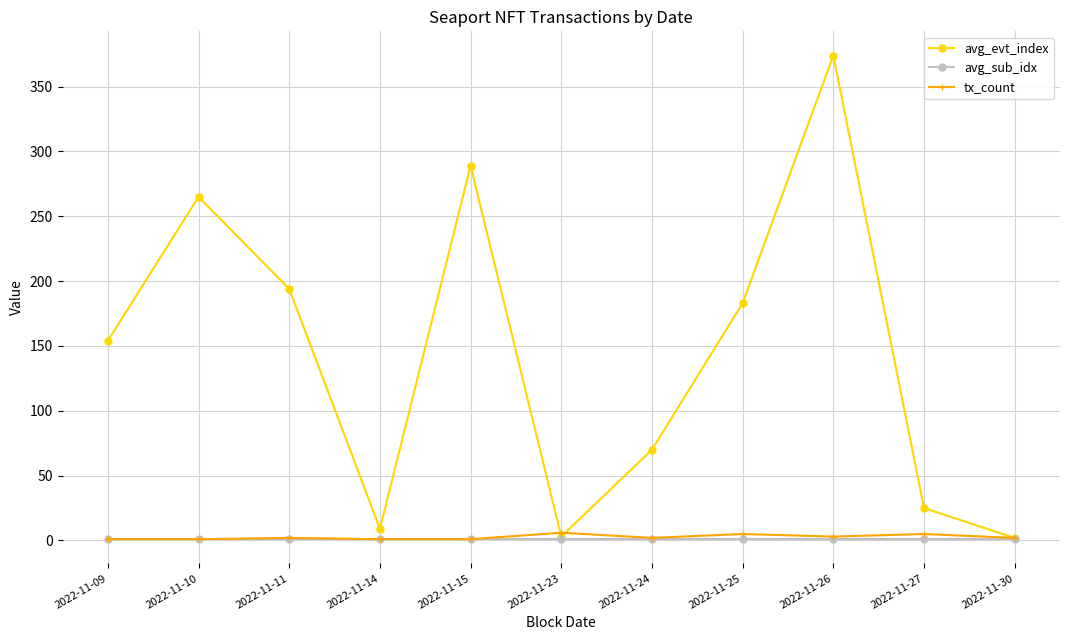

Which series has the largest range (max minus min)?

avg_evt_index